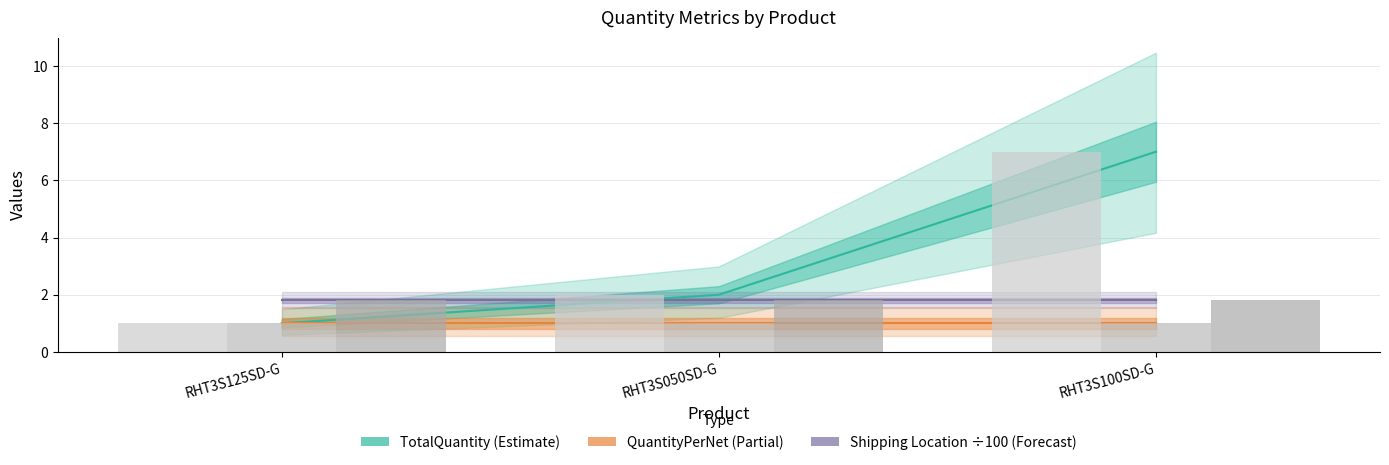

List the series in order of their peak value, lowest first.

QuantityPerNet, Shipping Location (÷100), TotalQuantity